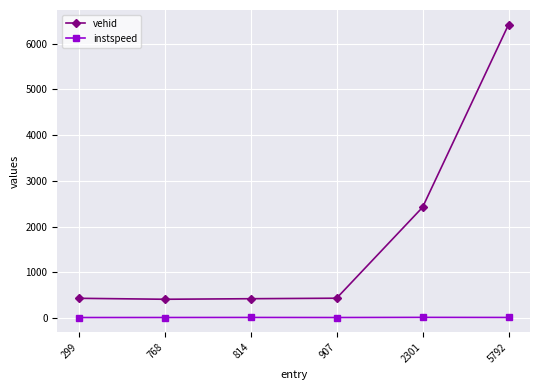

How many categories are shown in the chart?

6